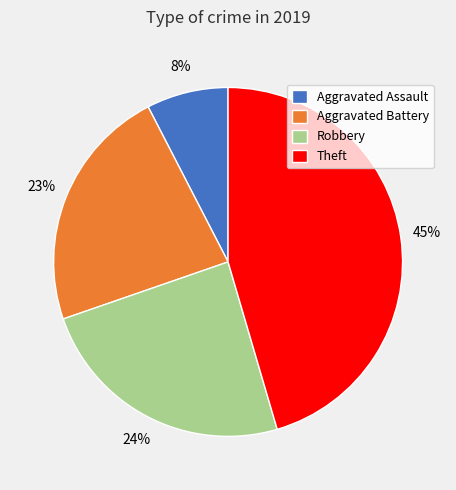

What is the largest slice in the pie chart?

Theft